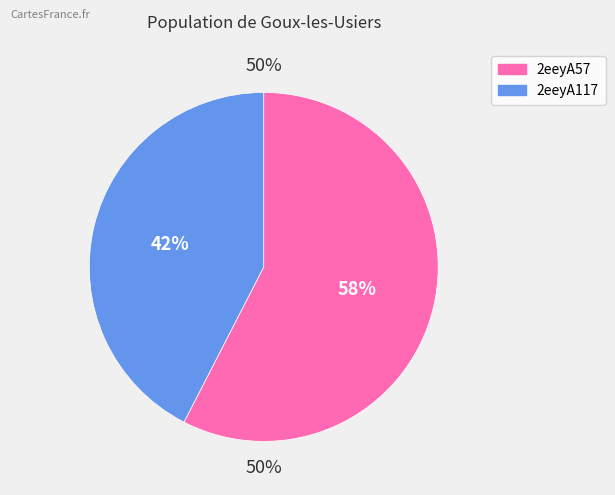

How many segments does this pie chart have?

2